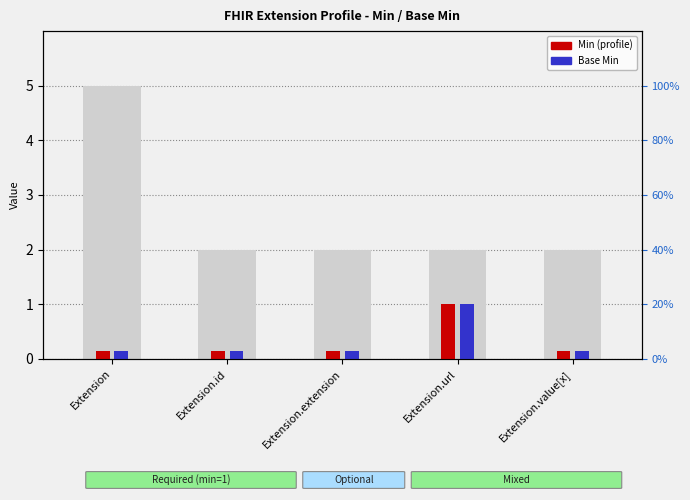

What is the value of the Base Min bar at the 1st from the left?

0.1